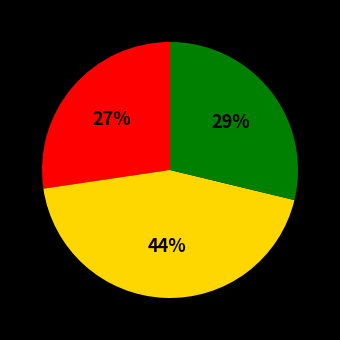

Is there any slice that represents more than half of the pie?

No